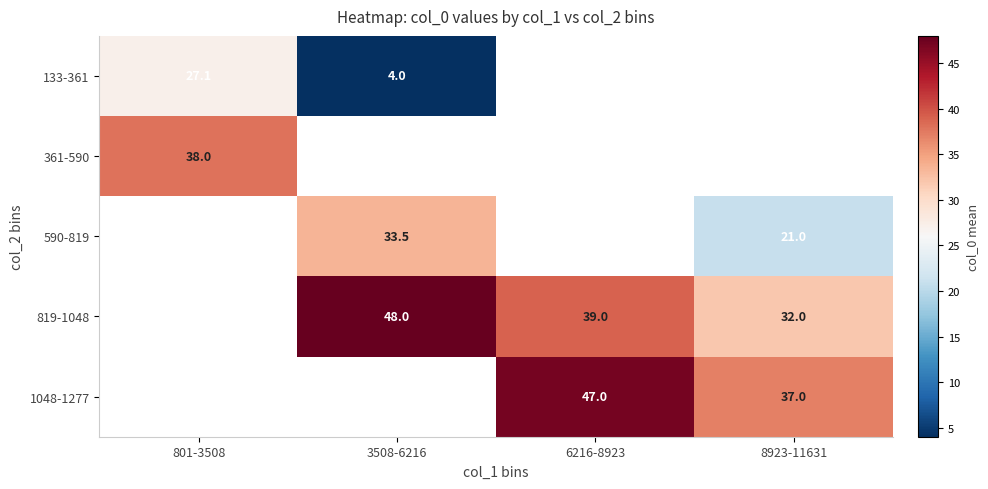

Which series has the widest spread of values?

133-361